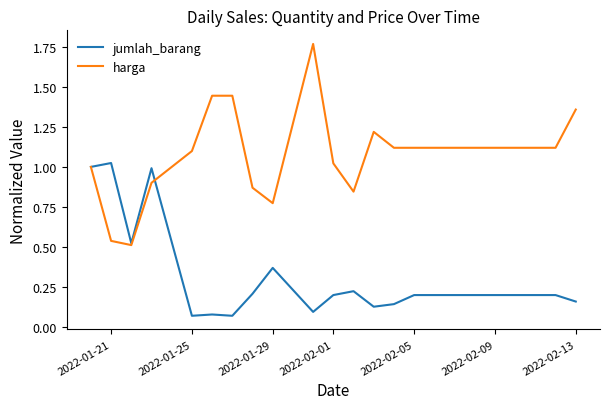

Which series has the largest total across all categories?

harga